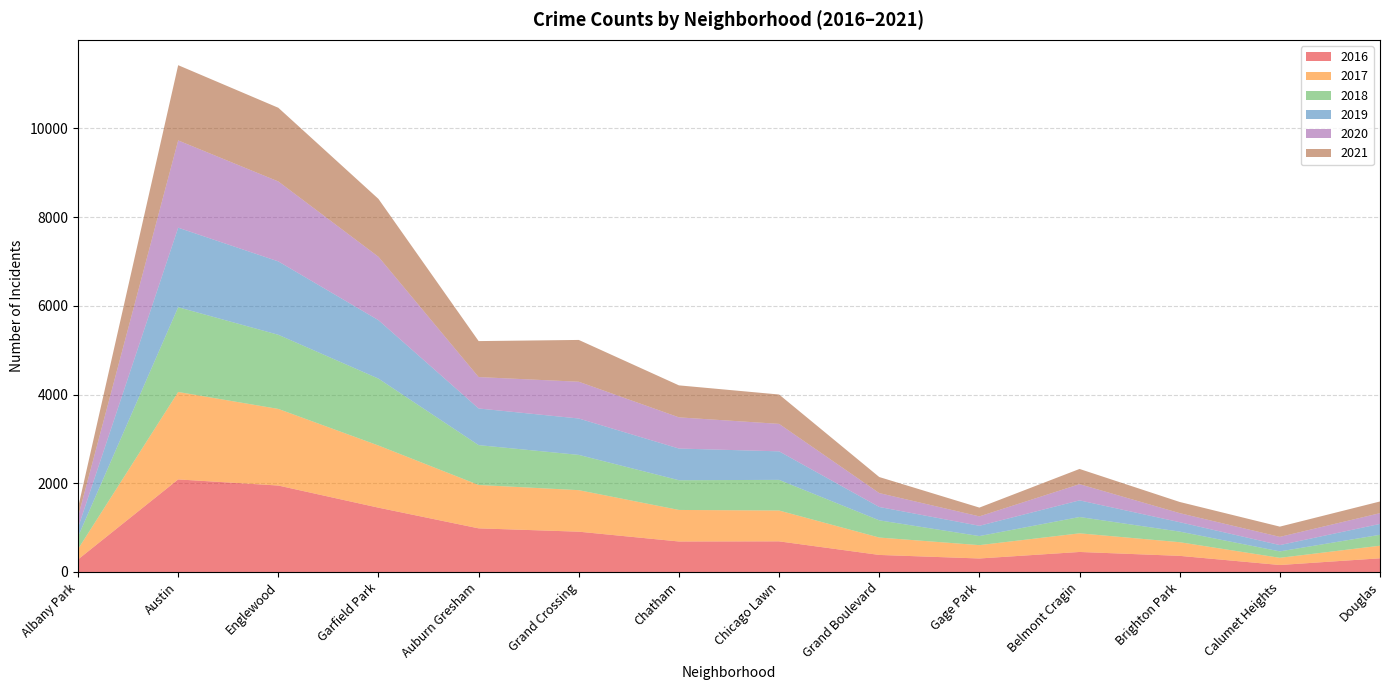

Reading left to right, what are all the values shown in this chart?

2016: 282	2086	1948	1449	983	908	687	690	384	304	451	363	157	308
2017: 234	1971	1727	1401	978	936	711	695	392	301	420	308	162	284
2018: 281	1911	1671	1508	898	795	670	691	388	204	368	239	145	246
2019: 199	1792	1654	1317	826	820	714	643	301	232	375	212	142	245
2020: 246	1967	1802	1429	708	829	703	619	313	212	365	204	185	243
2021: 203	1696	1661	1304	811	942	721	662	362	198	343	252	231	263